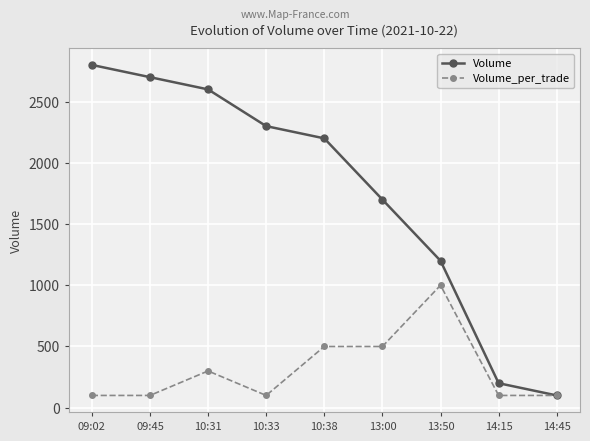

Does the chart have visible grid lines?

Yes